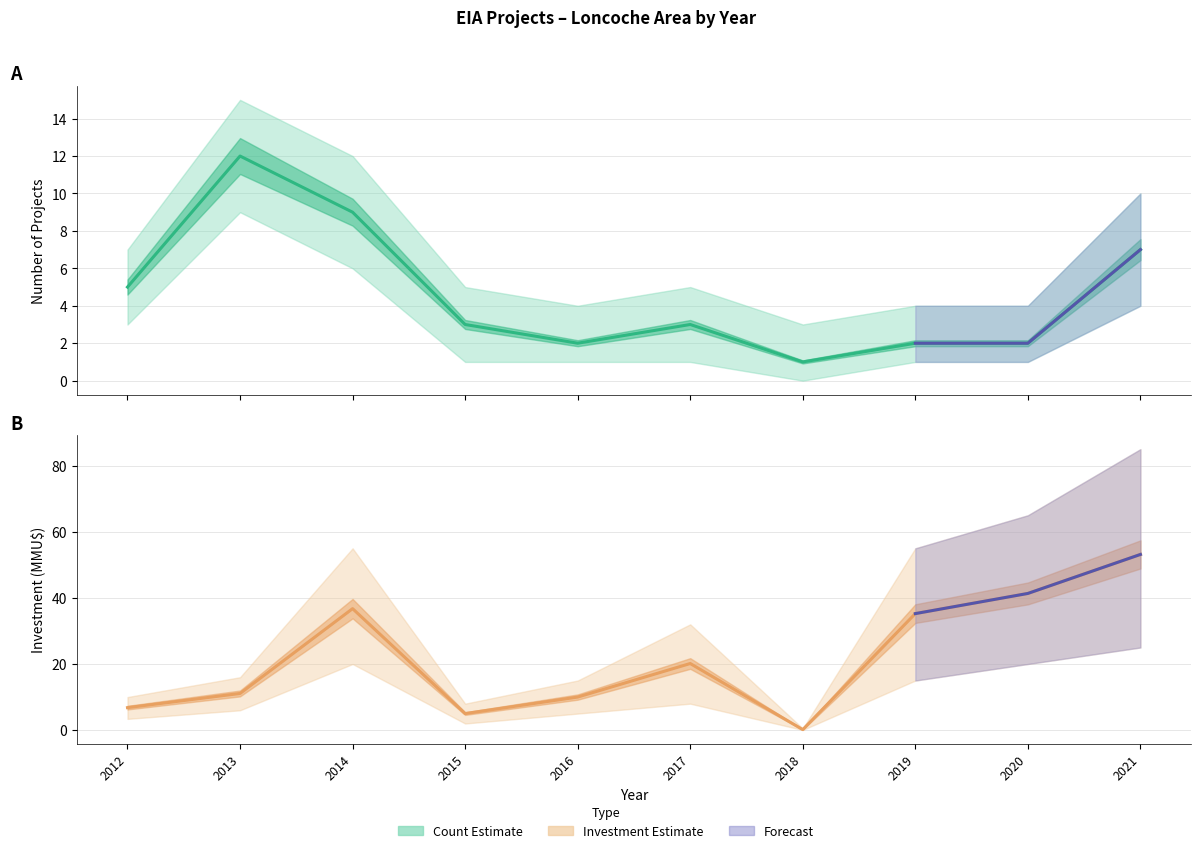

Where is the first local maximum for Investment_MMU?

2014